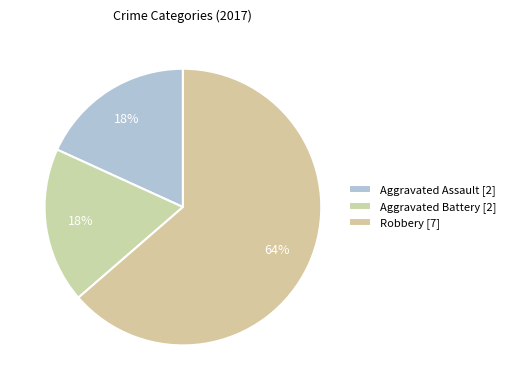

How many slices are in this pie chart?

3